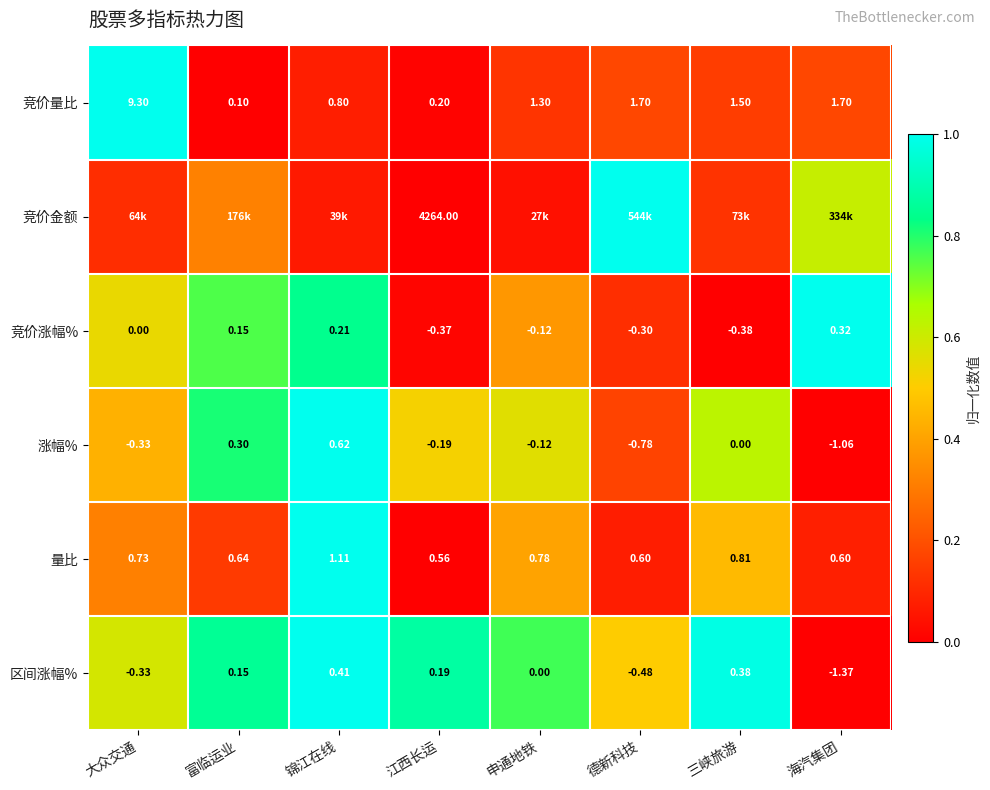

List the labels in order of 涨幅% value, largest first.

锦江在线, 富临运业, 三峡旅游, 申通地铁, 江西长运, 大众交通, 德新科技, 海汽集团